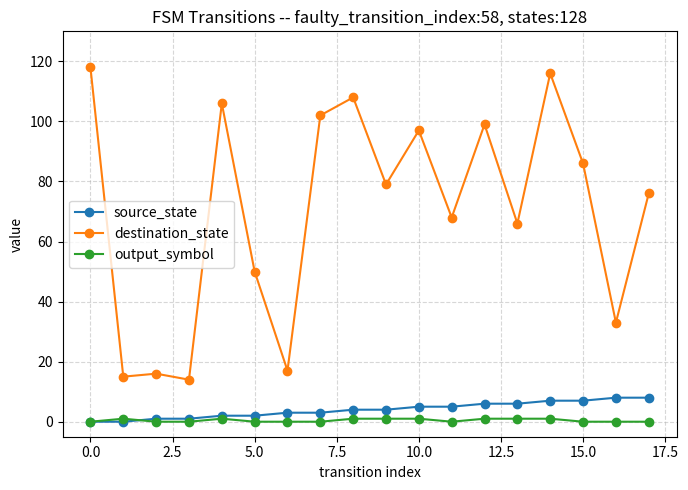

How many lines are shown in the chart?

3